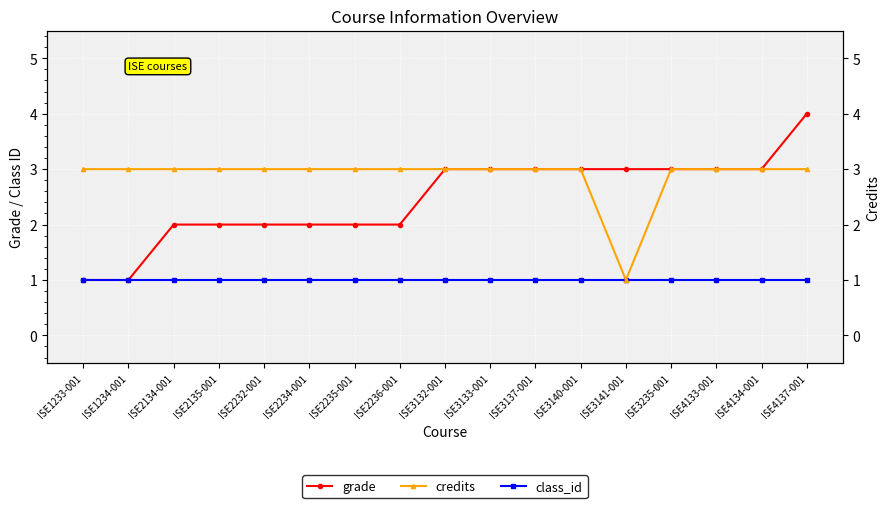

What is the lowest value of the class_id series?

1